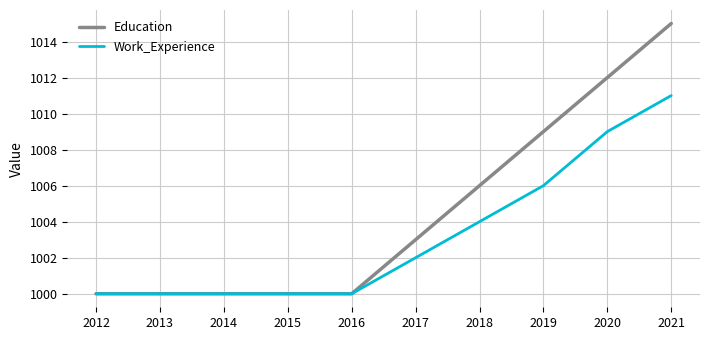

What is the smallest value displayed?

1000